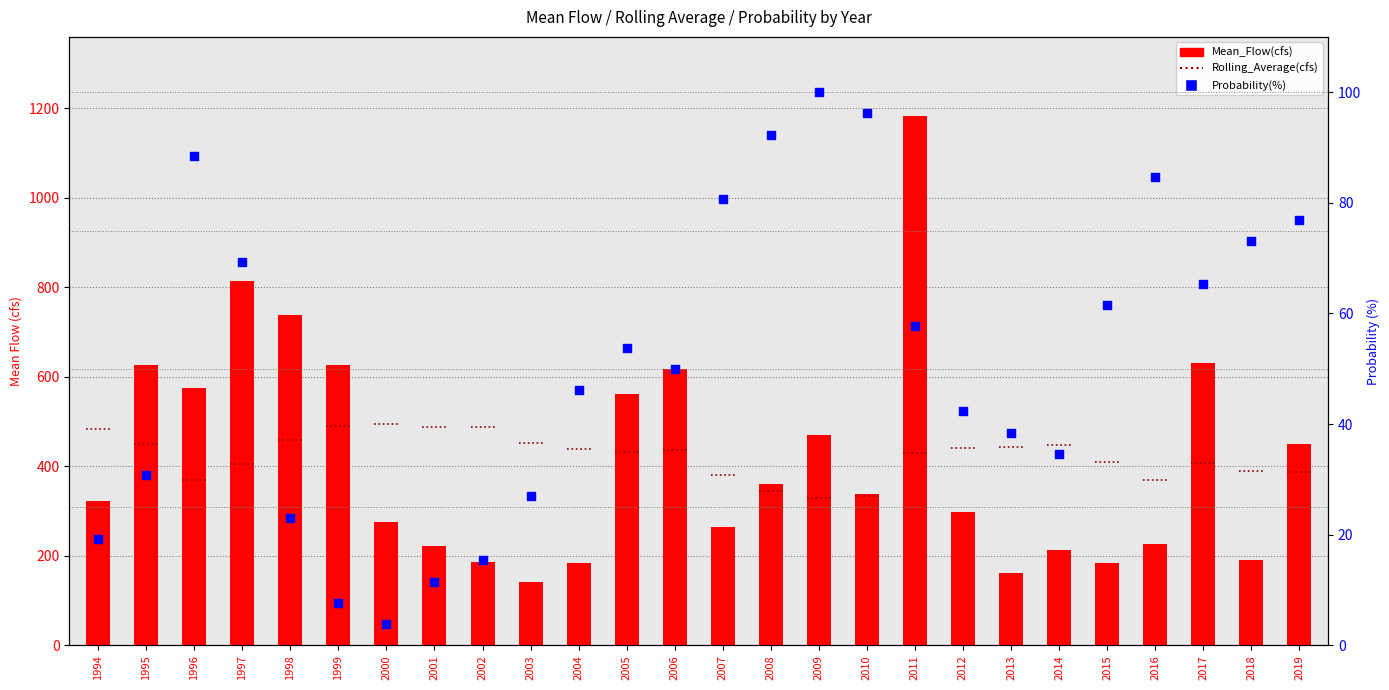

Is the value of Mean_Flow(cfs) at 2018 greater than the value of Probability(%) at 2018?

Yes